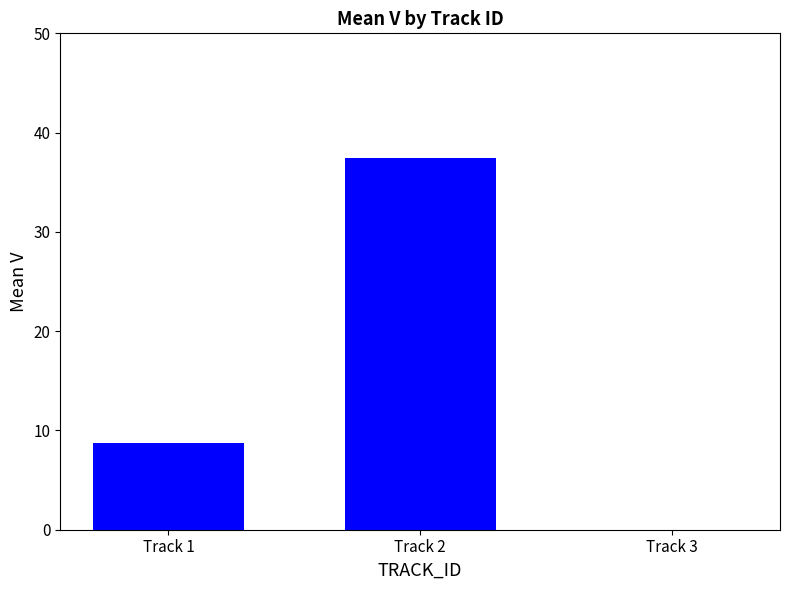

How many positive values are there?

2